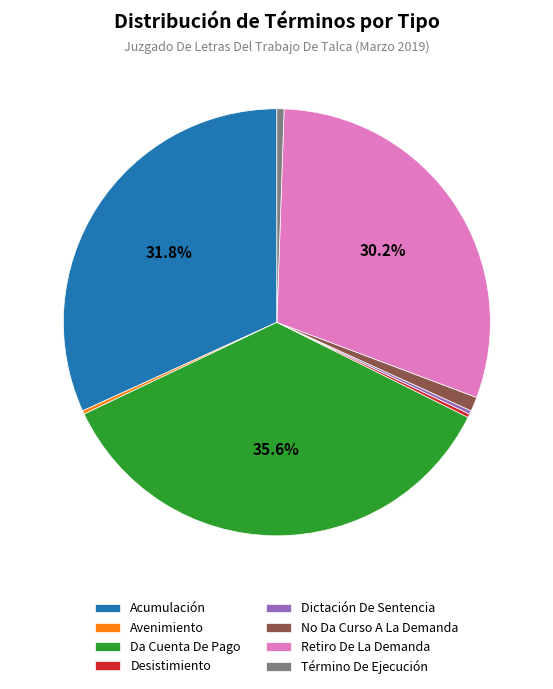

What is the largest slice in the pie chart?

Da Cuenta De Pago